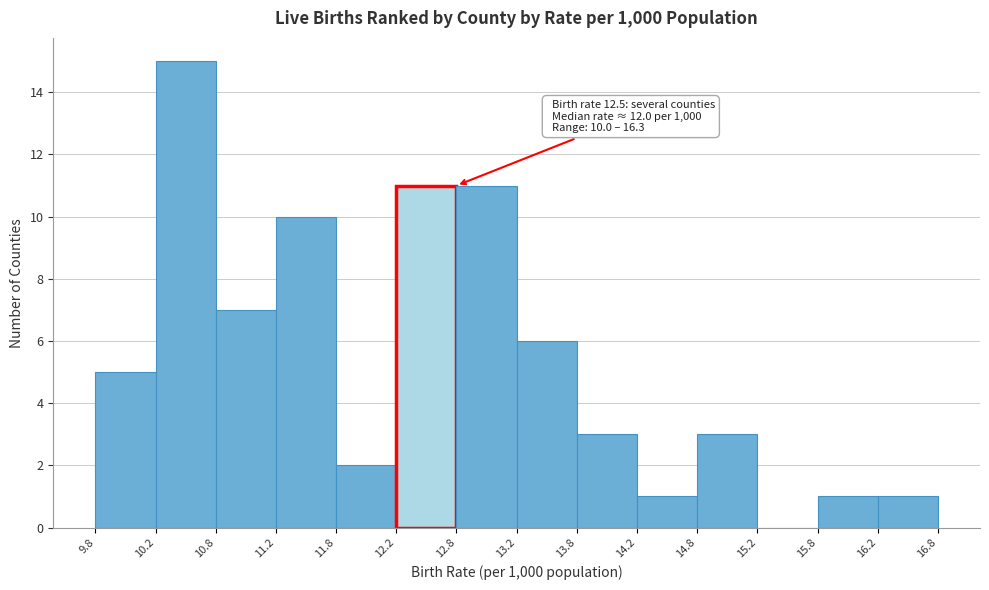

Over which range of the x-axis is the bar tallest?

10.2 to 10.8